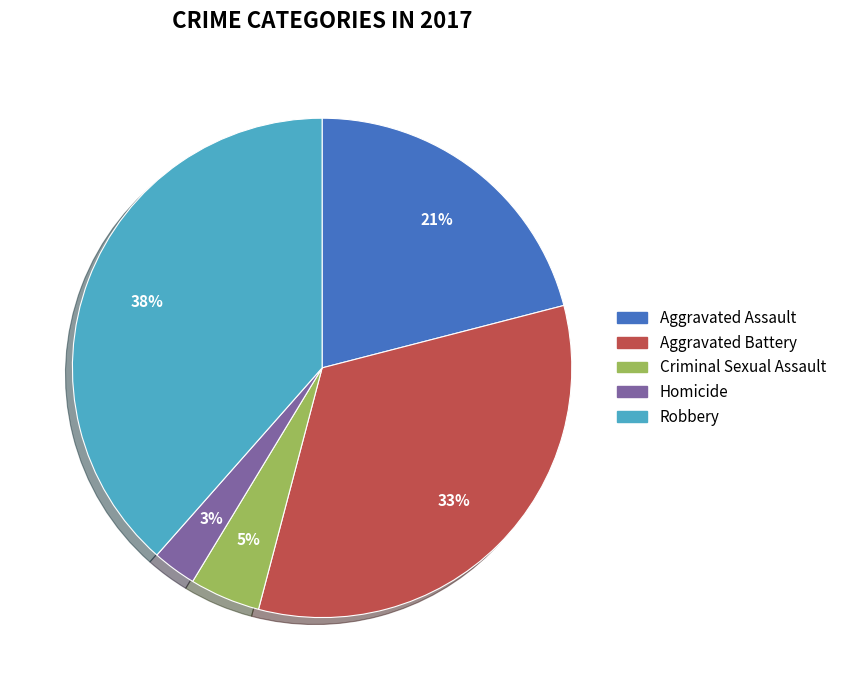

What percentage is the Robbery slice, to the nearest percent?

38%